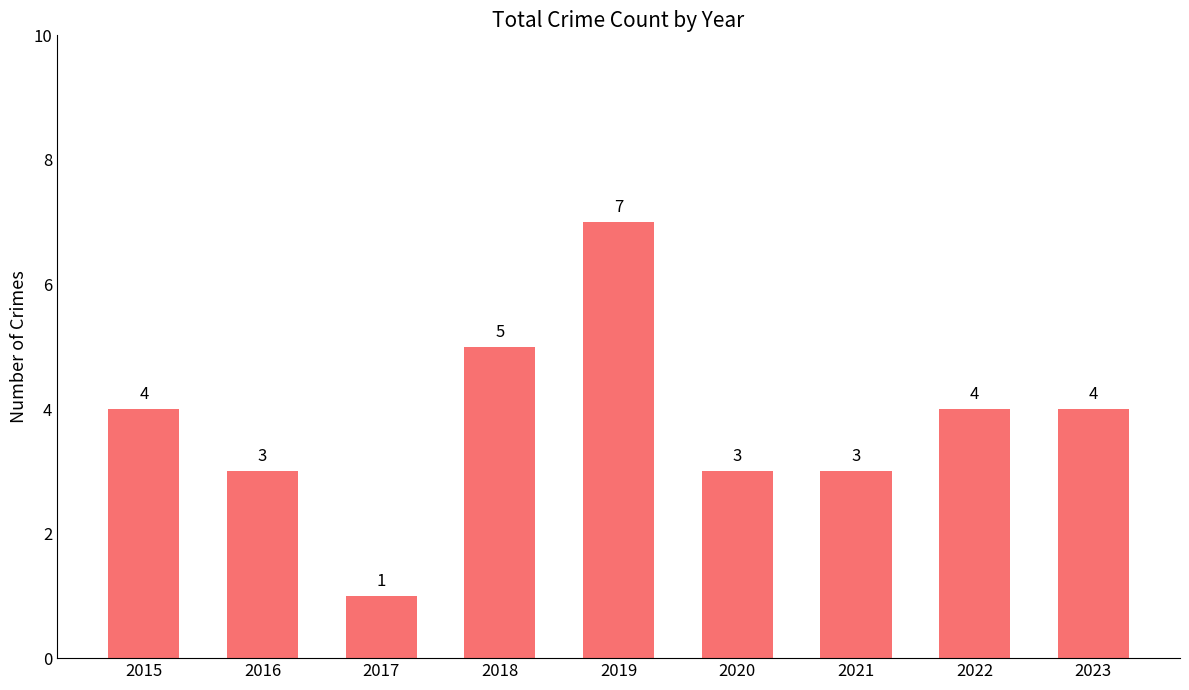

Reading right to left, what are all the values shown in this chart?

2023=4	2022=4	2021=3	2020=3	2019=7	2018=5	2017=1	2016=3	2015=4